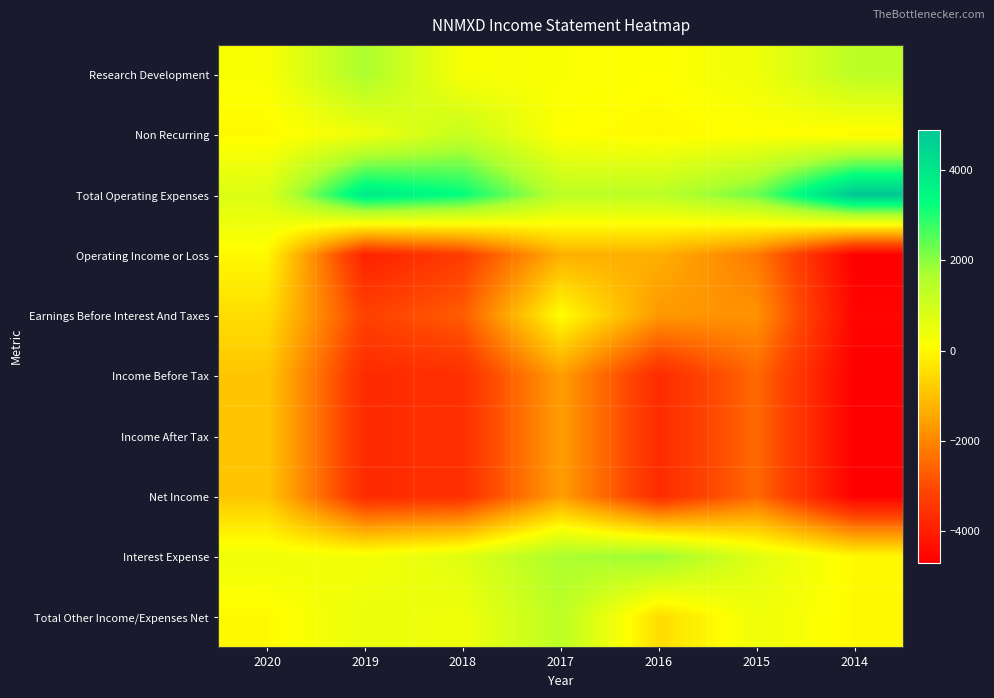

At 2018, list the series in order from smallest to largest.

Income Before Tax, Income After Tax, Net Income, Operating Income or Loss, Earnings Before Interest And Taxes, Research Development, Total Other Income/Expenses Net, Interest Expense, Non Recurring, Total Operating Expenses